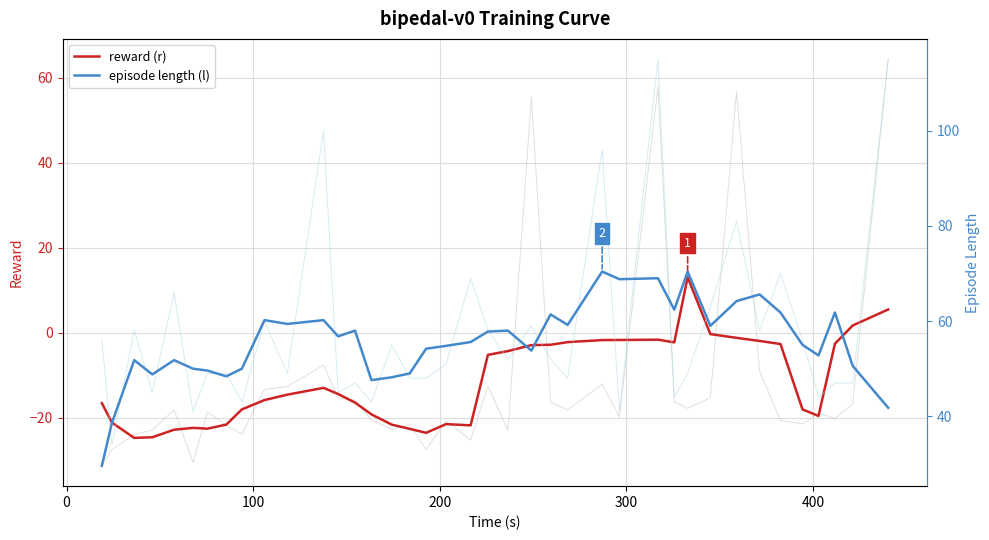

Reading left to right, extract all data points from this chart.

reward (r): -16.5	-21.1	-24.7	-24.6	-22.8	-22.4	-22.5	-21.6	-18.0	-15.8	-14.5	-12.9	-14.4	-16.4	-19.2	-21.6	-22.6	-23.5	-21.5	-21.8	-5.2	-4.3	-2.9	-2.8	-2.2	-1.7	-1.7	-1.6	-2.2	13.1	-0.3	-1.2	-1.9	-2.6	-18.0	-19.6	-2.6	1.7	5.5
episode length (l): 29.6	38.6	51.8	48.8	51.8	50.0	49.6	48.4	50.0	60.2	59.4	60.2	56.8	58.0	47.6	48.2	49.0	54.2	54.8	55.6	57.8	58.0	53.8	61.4	59.2	70.4	68.8	69.0	62.4	70.4	59.0	64.2	65.6	61.8	55.0	52.8	61.8	50.6	41.8